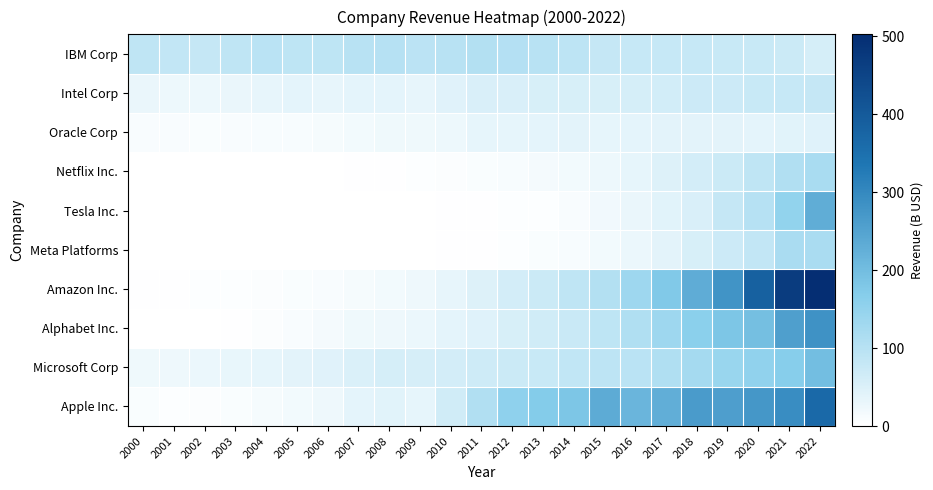

What is the total value across all series at 2012?

565.2